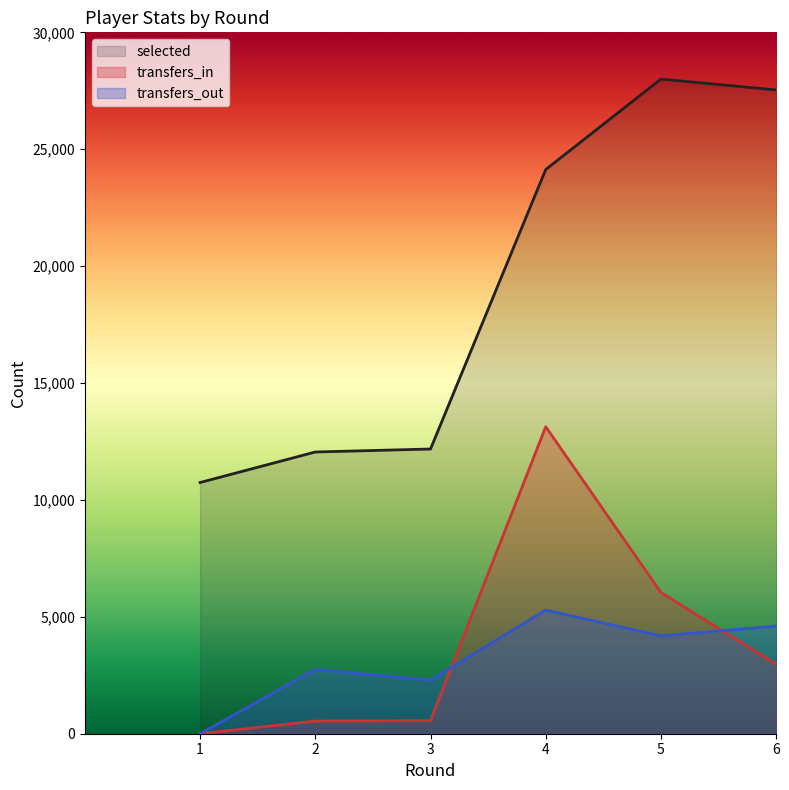

Reading left to right, list all the values displayed in this chart.

selected: 10745	12050	12178	24132	28000	27538
transfers_in: 0	543	558	13130	6041	2967
transfers_out: 0	2752	2294	5288	4185	4602